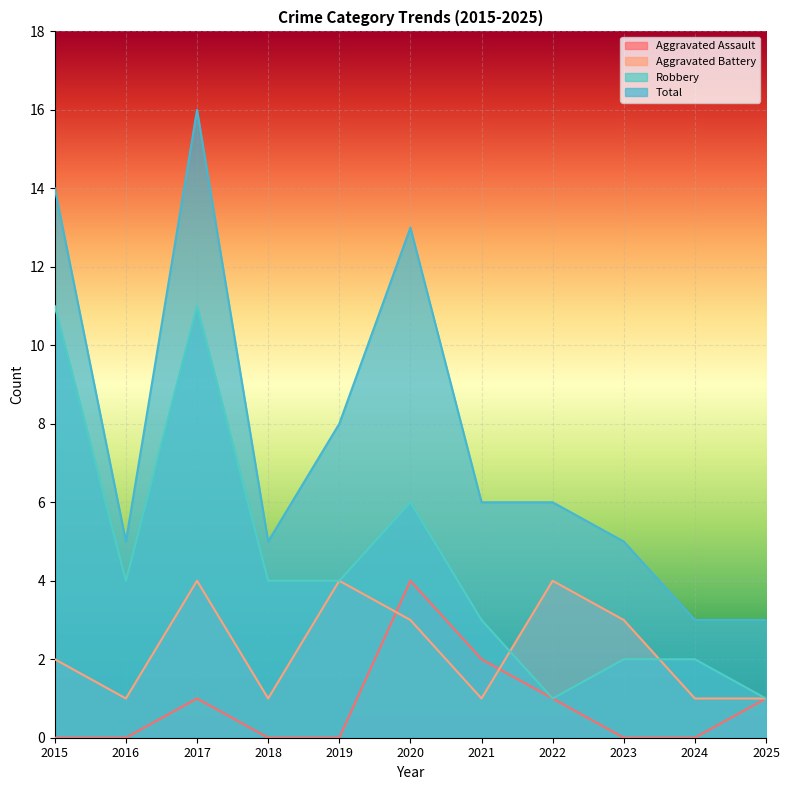

Reading left to right, what are all the values shown in this chart?

Aggravated Assault: 0	0	1	0	0	4	2	1	0	0	1
Aggravated Battery: 2	1	4	1	4	3	1	4	3	1	1
Robbery: 11	4	11	4	4	6	3	1	2	2	1
Total: 14	5	16	5	8	13	6	6	5	3	3